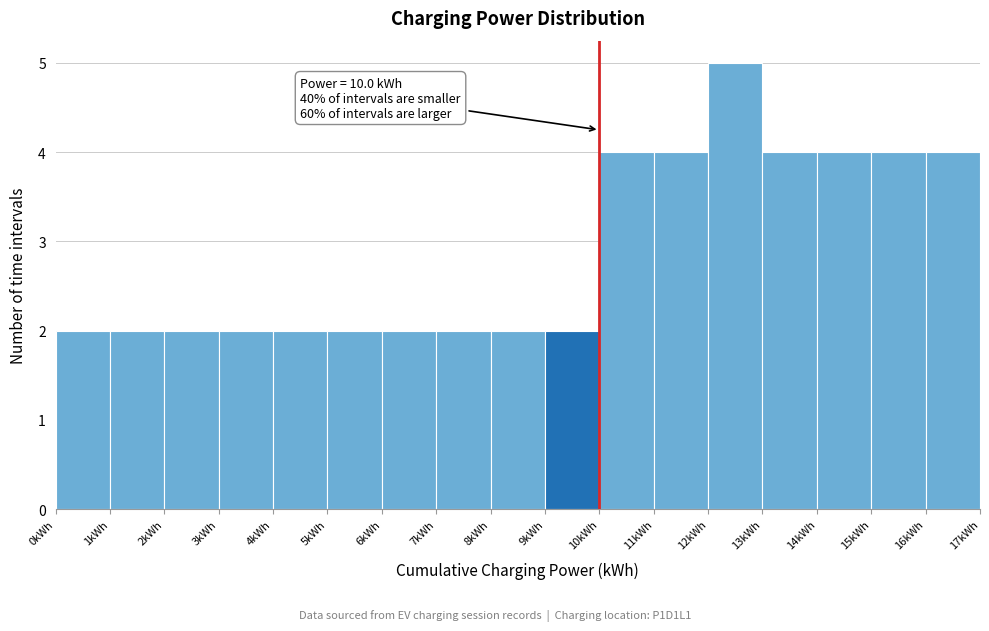

Which range on the x-axis has the tallest bar?

12 to 13